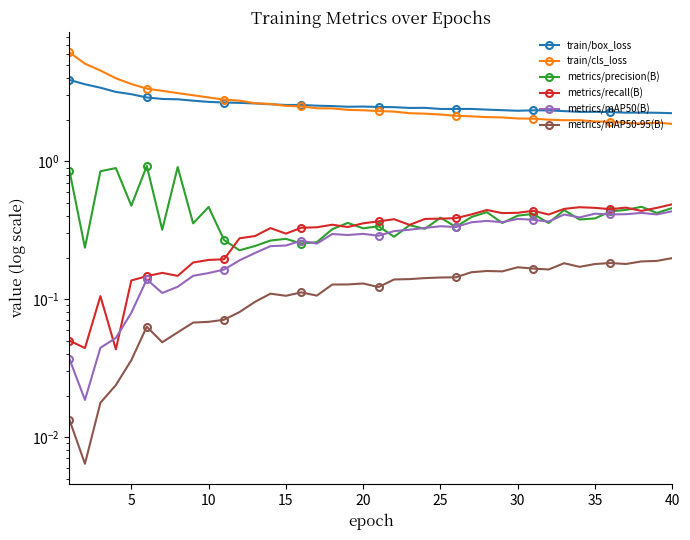

Does the chart have visible grid lines?

No